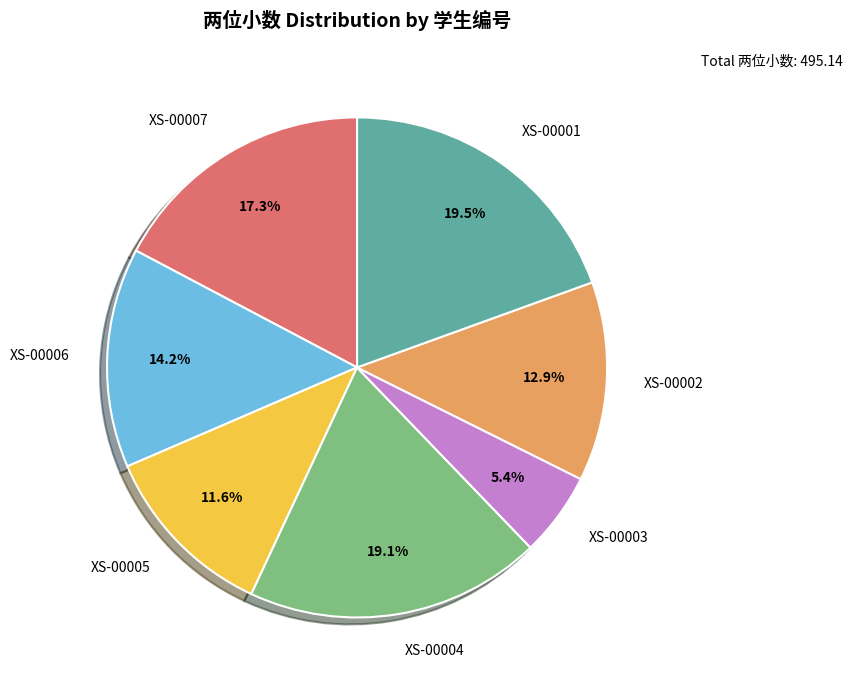

How many segments does this pie chart have?

7